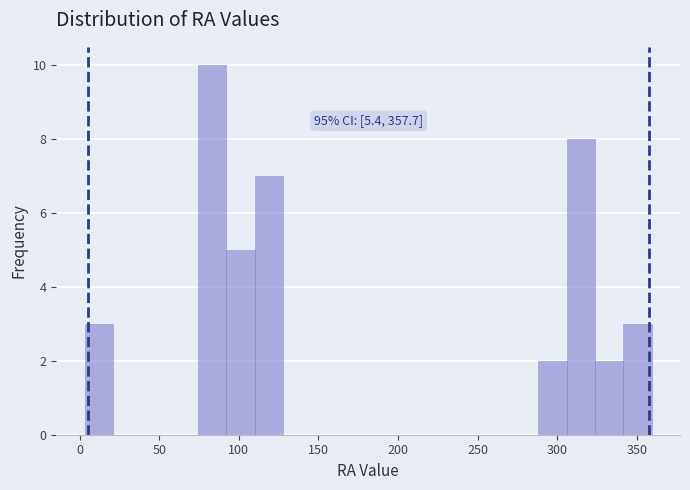

Read against the x-axis, roughly where is the centre of the tallest bar?

85